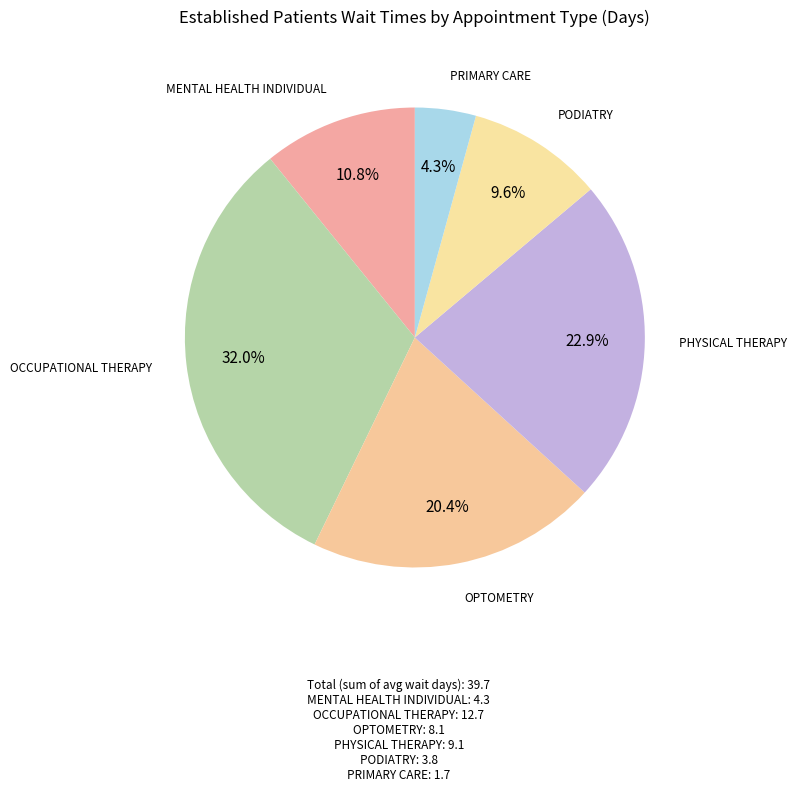

How many segments does this pie chart have?

6